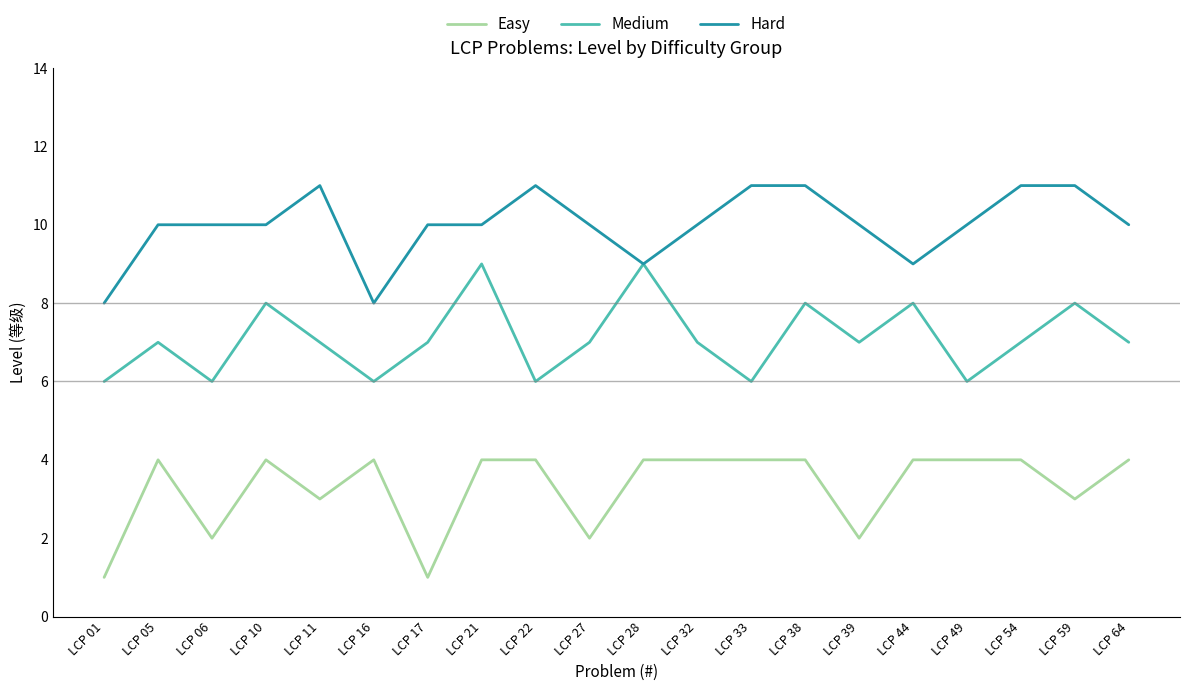

What is the spread (max minus min) of values at LCP 28?

5